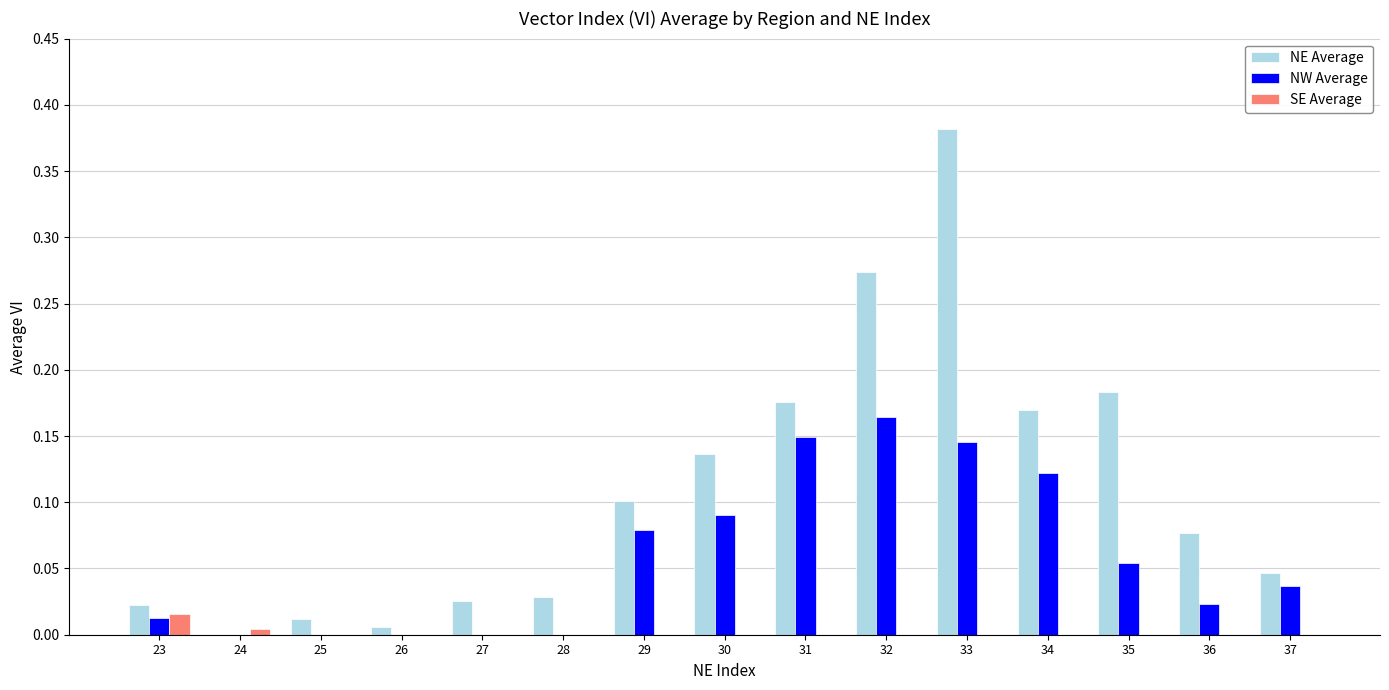

At which category is the sum across all series the highest?

33